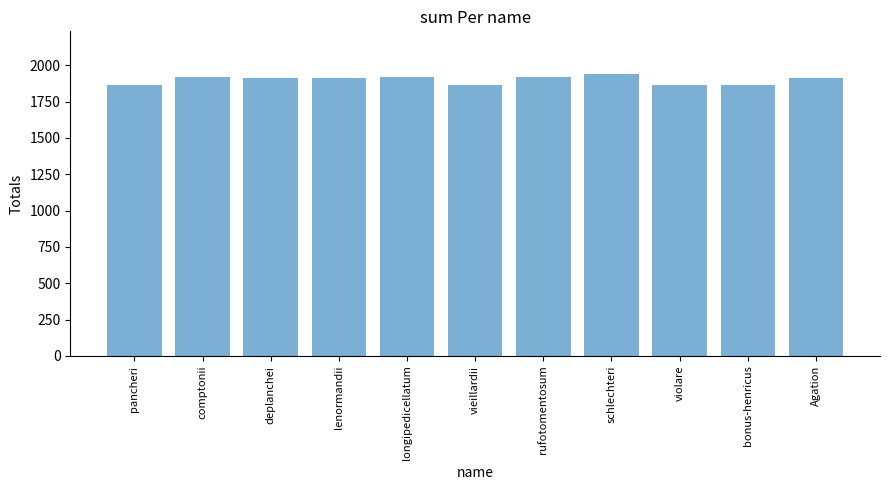

Approximately how many times larger is the value at lenormandii compared to bonus-henricus?

1.0